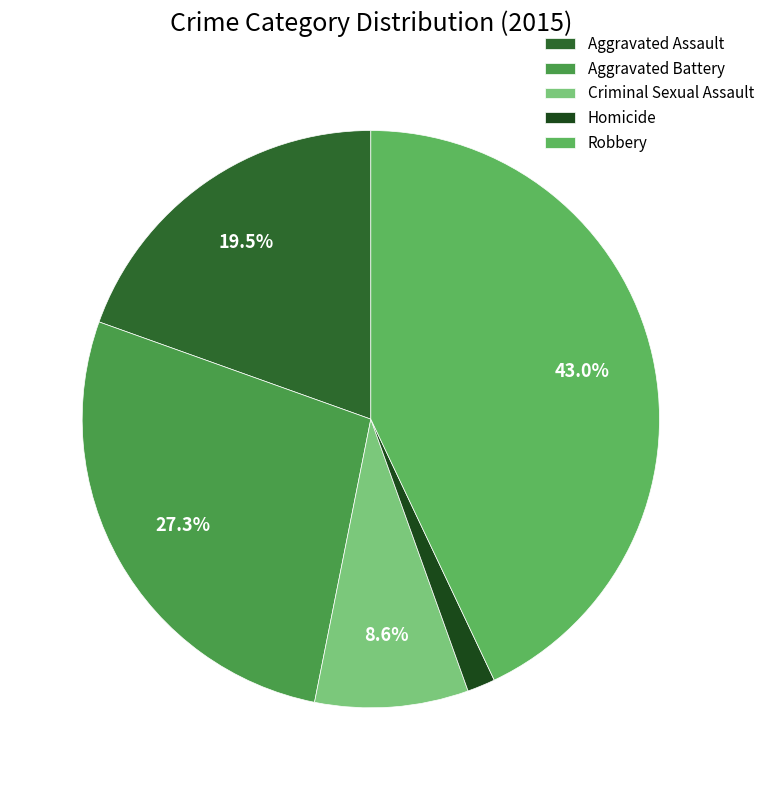

What is the smallest slice in the pie chart?

Homicide